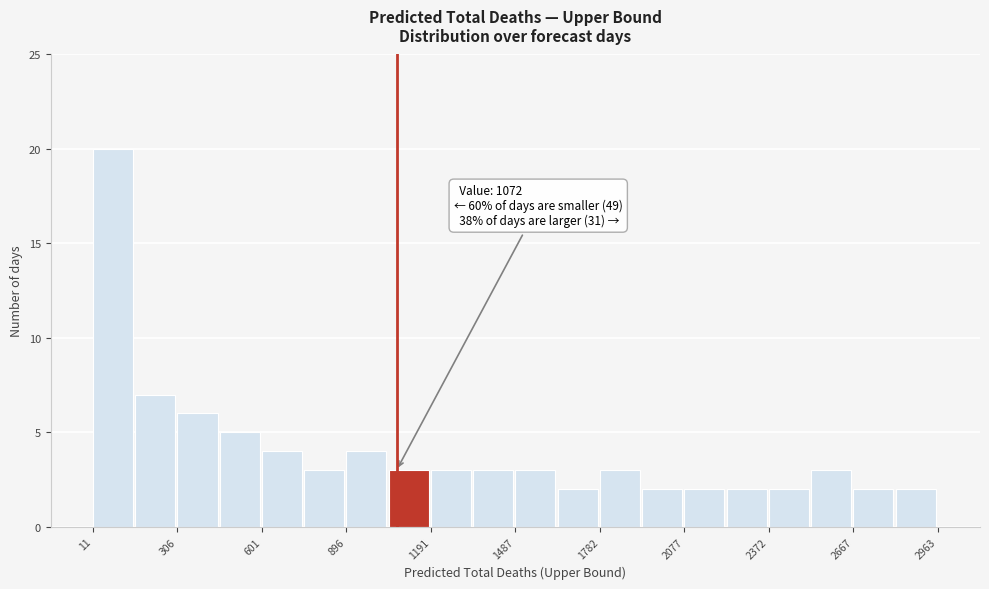

Around what value on the x-axis is the tallest bar? Give the approximate position of its centre, as read against the axis.

100